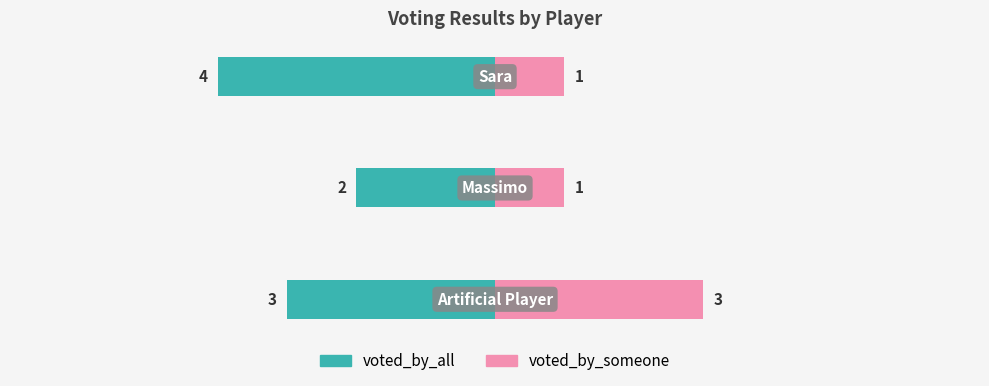

What is the average value of the voted_by_someone series?

2